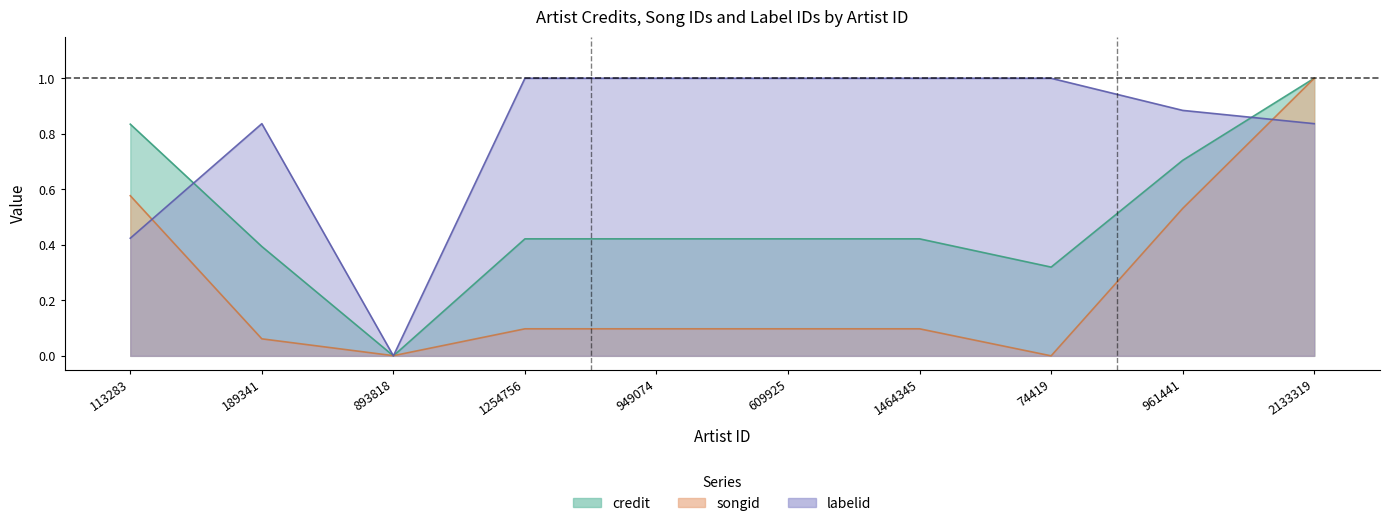

Where do credit and songid first cross each other?

189341 and 893818